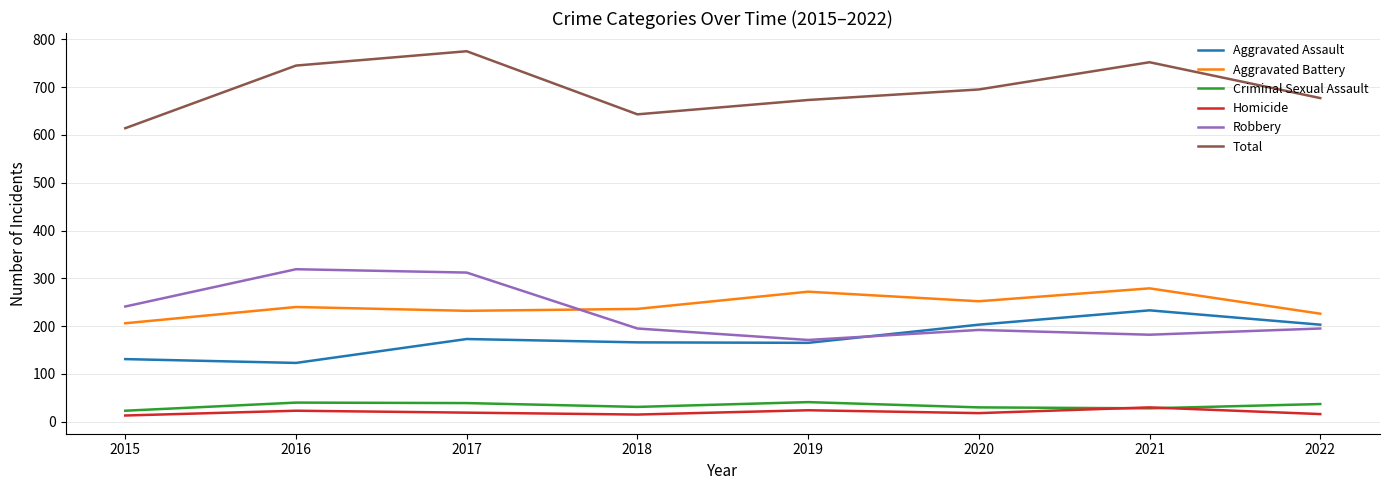

How many lines are shown in the chart?

6